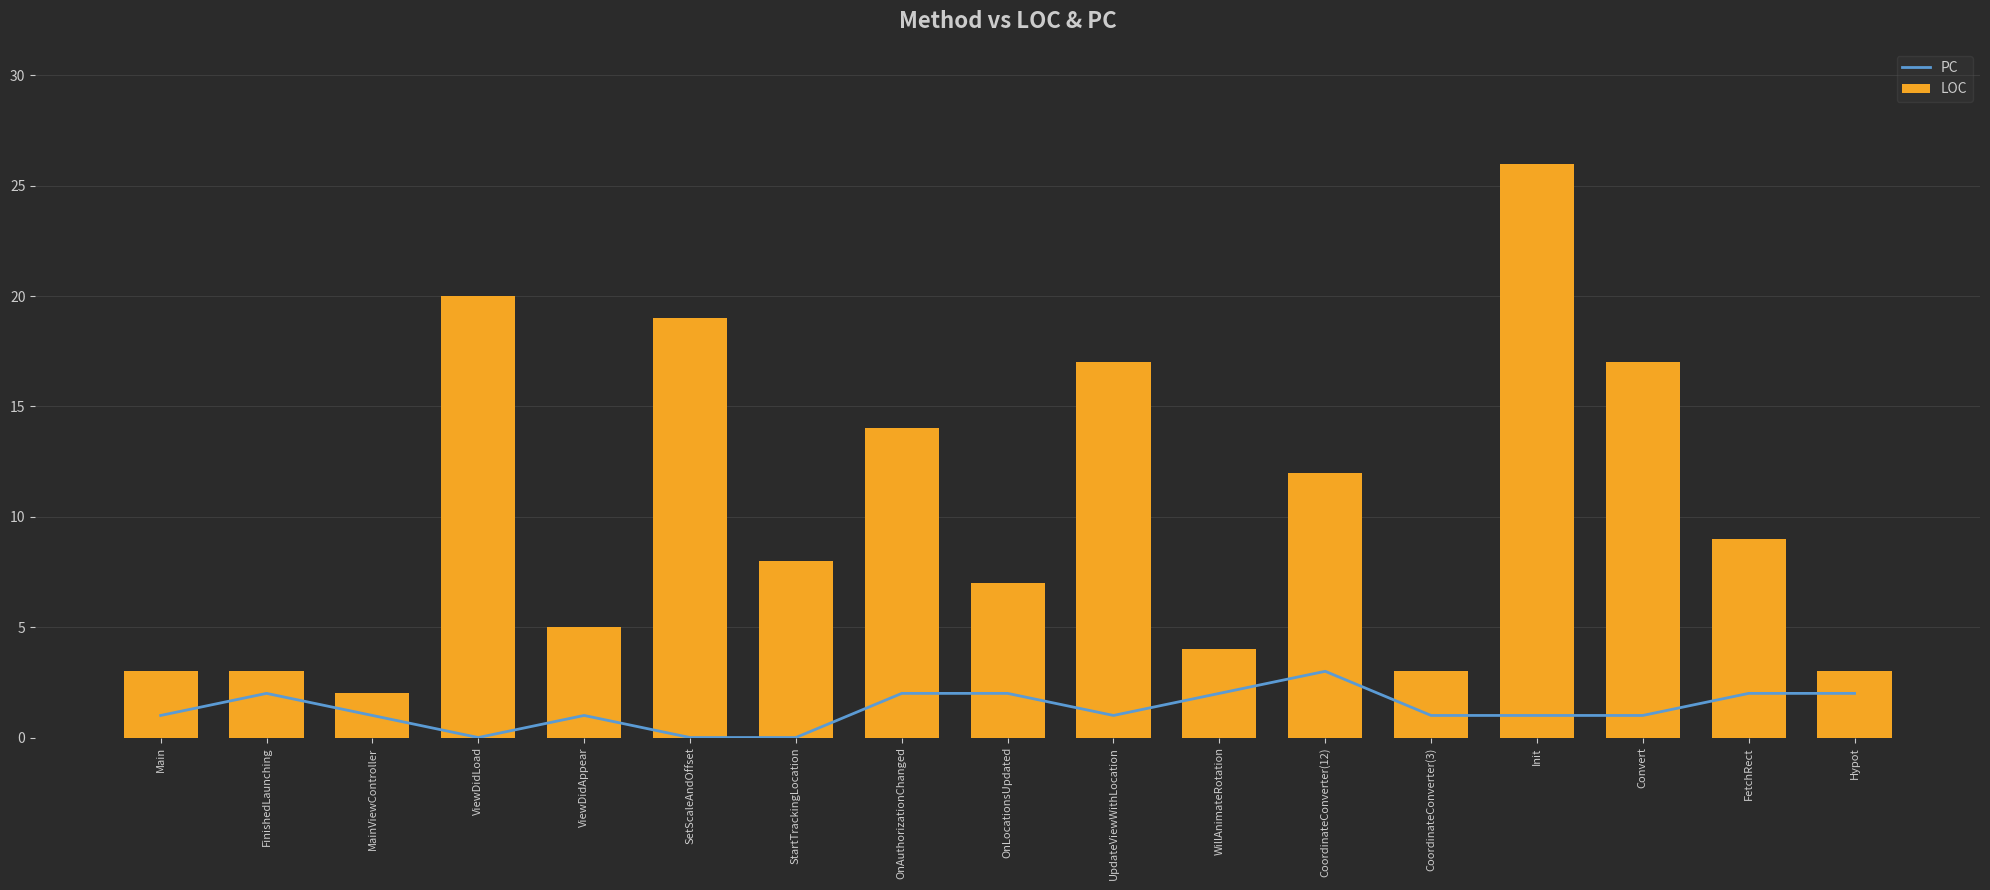

Which series has the largest total across all categories?

LOC